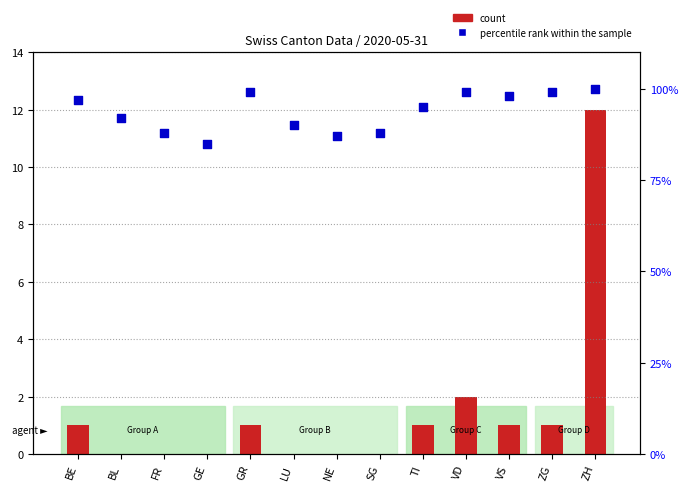

What is the total value across all series at VS?

99